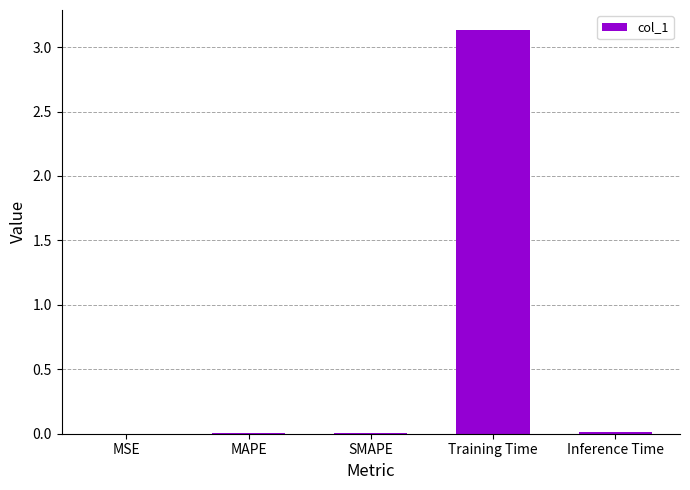

What is the greatest value displayed?

3.1